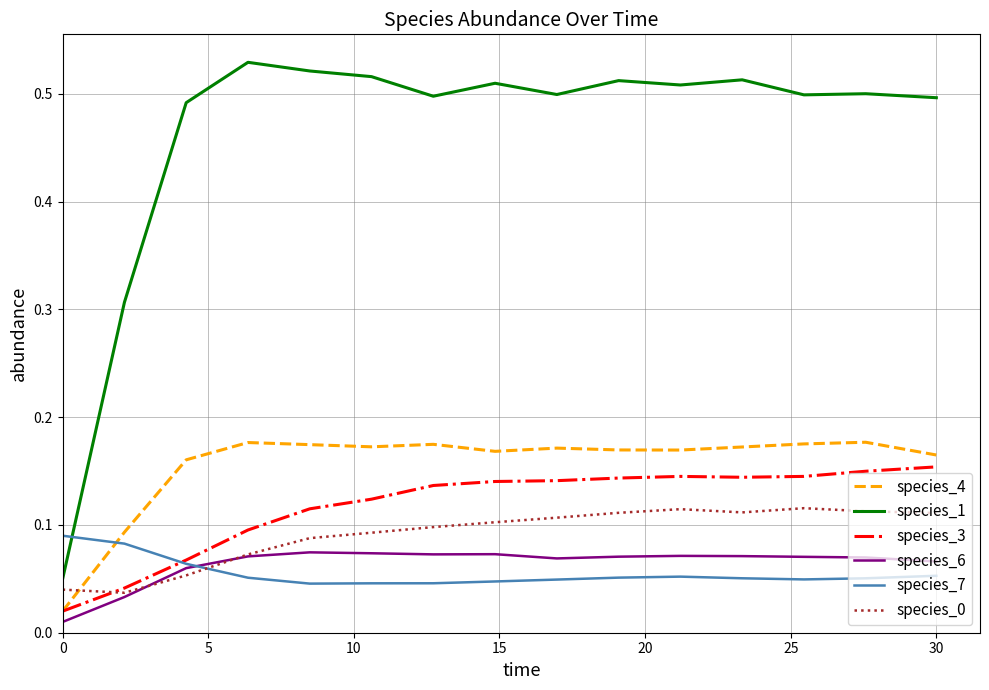

True or false: species_3 and species_7 intersect in this chart.

True